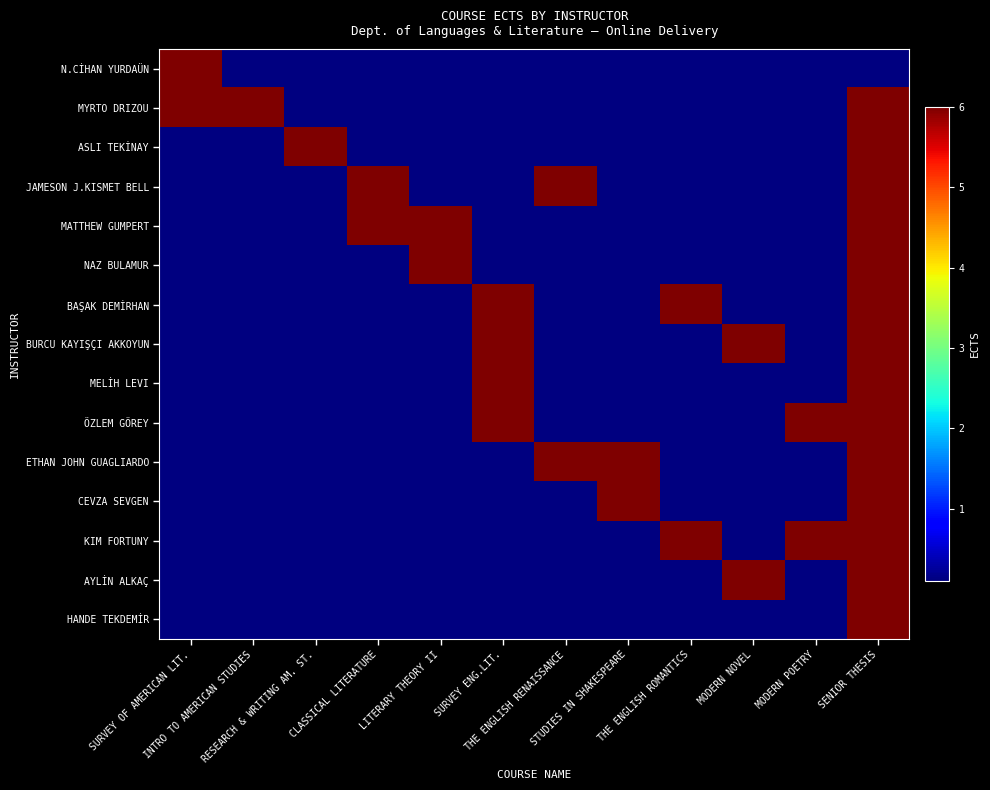

What is the greatest value displayed?

6